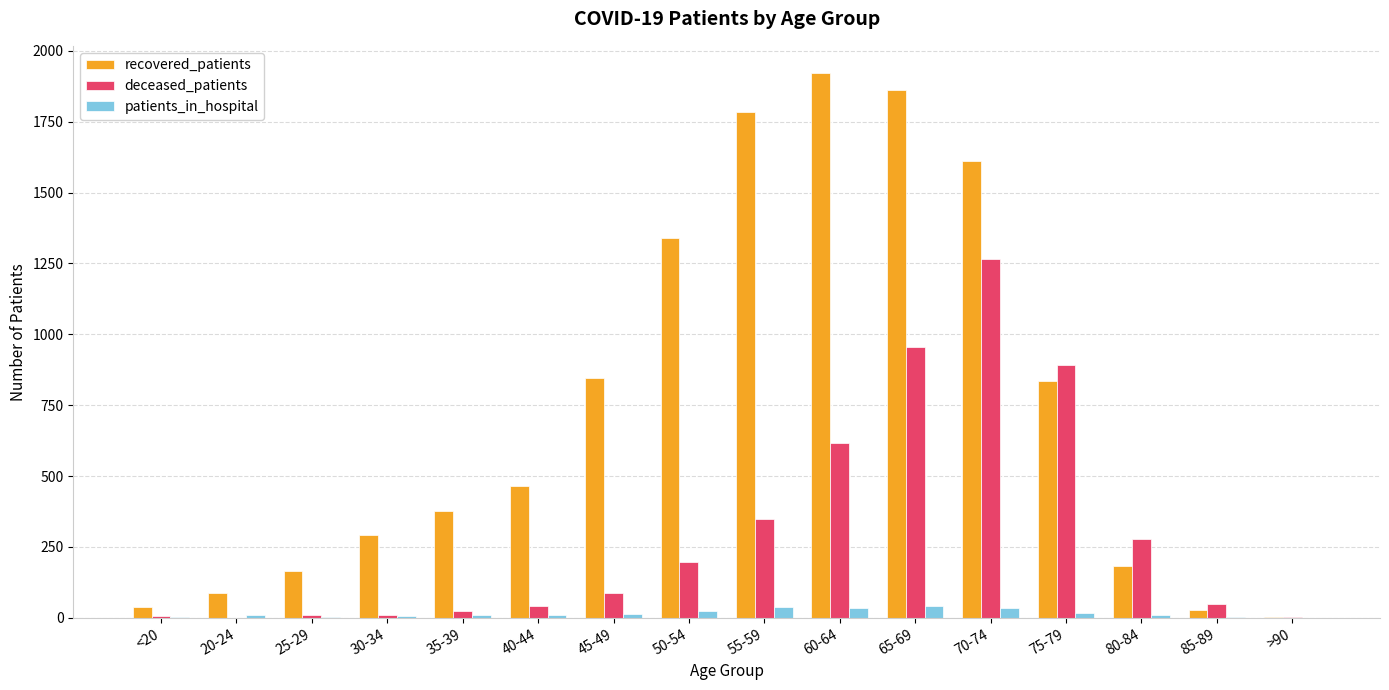

Are the bars grouped side by side (vs. stacked)?

Yes